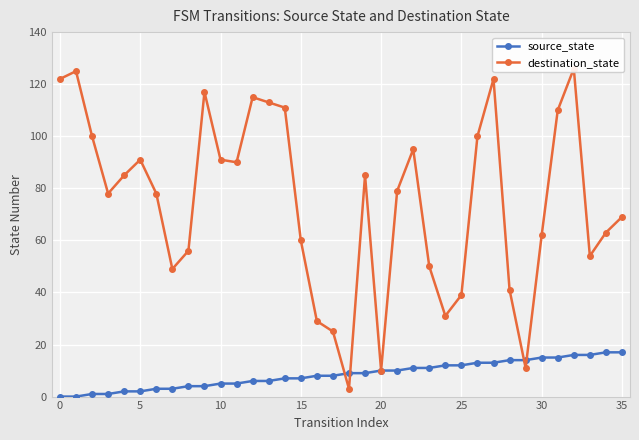

Which series ends up on top after the final intersection of destination_state and source_state?

destination_state